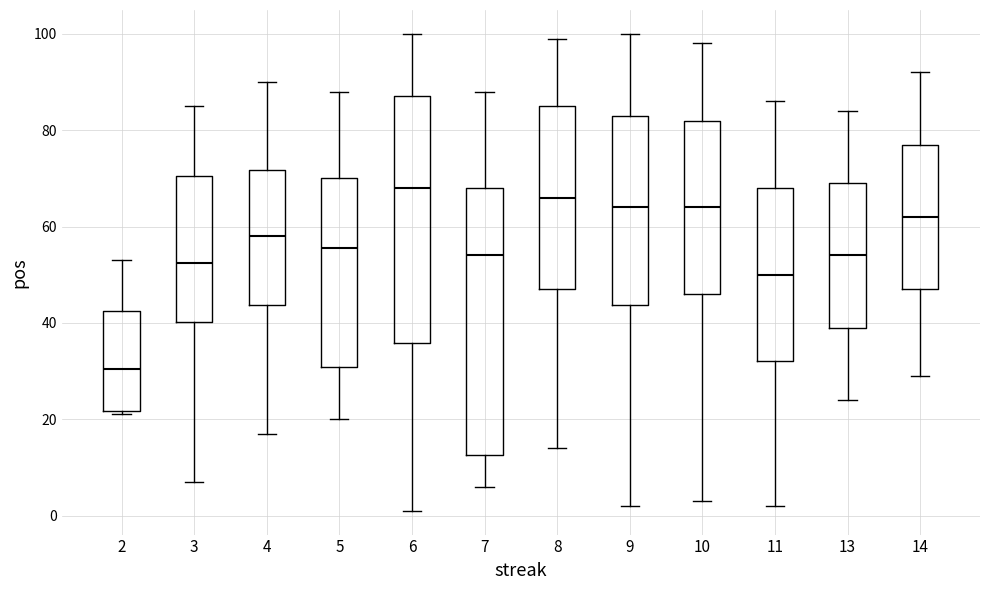

Comparing the boxes themselves (not the whiskers), which one is the tallest?

7